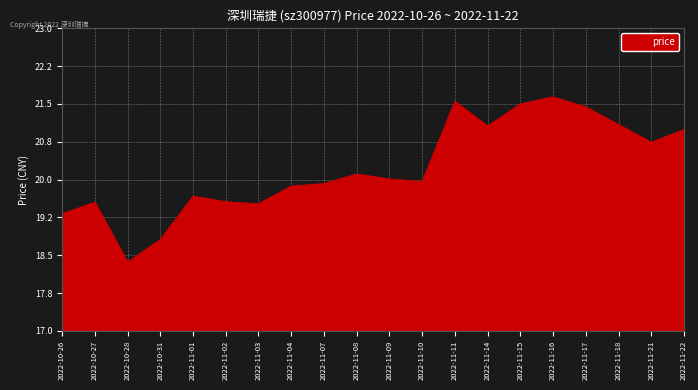

How many lines are shown in the chart?

1